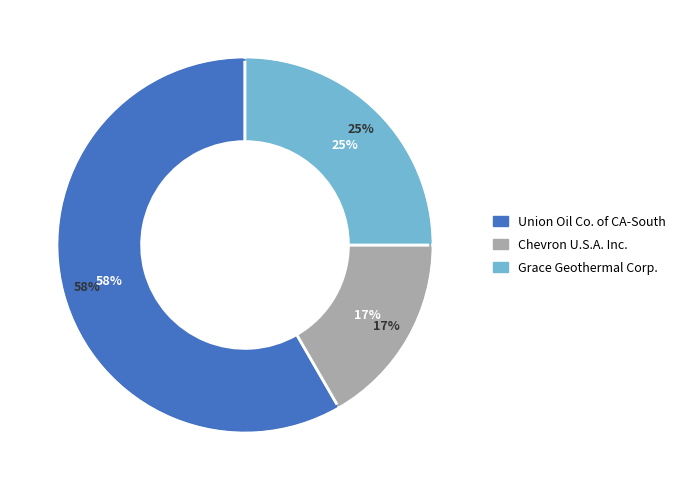

To the nearest percent, what percentage of the pie is Grace Geothermal Corporation?

25%